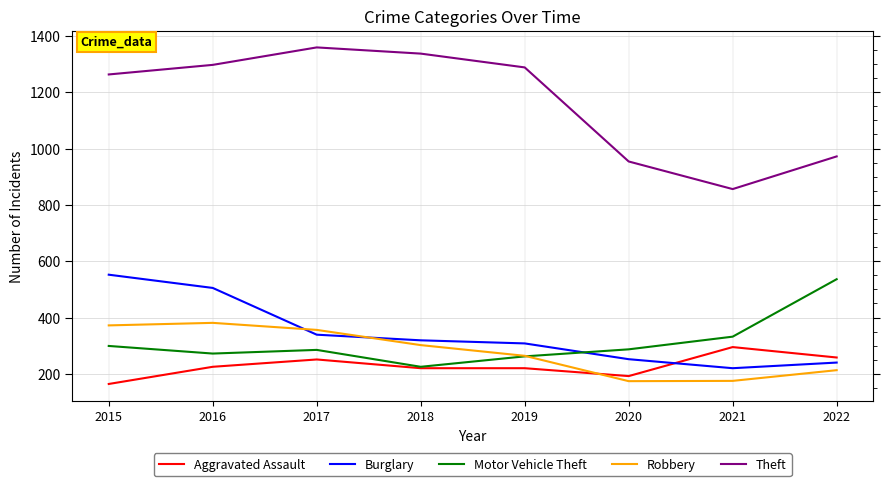

Where do Burglary and Motor Vehicle Theft first cross each other?

2019 and 2020